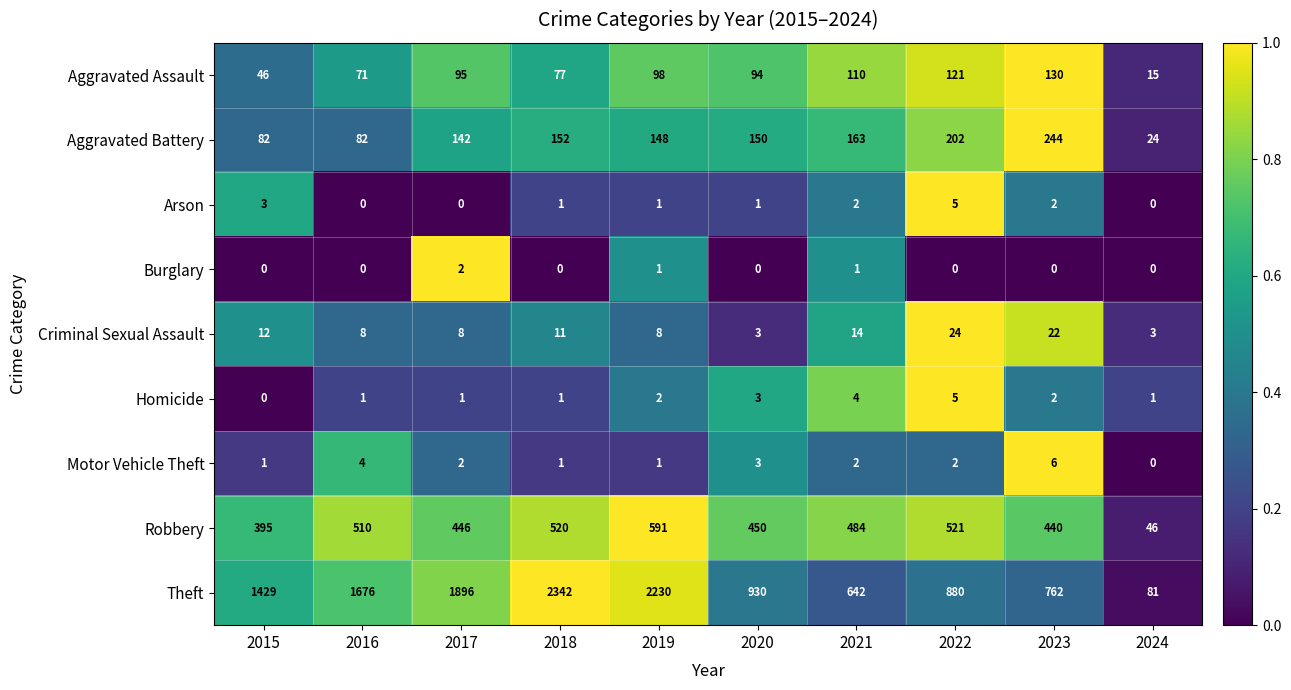

What is the total value across all series at 2017?

2592